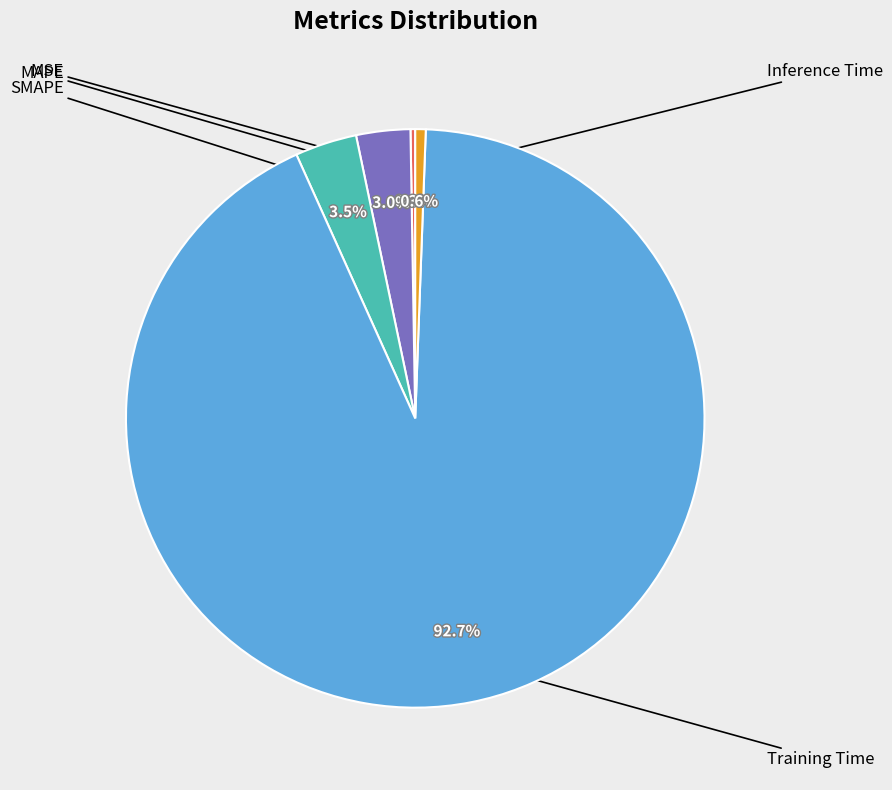

The SMAPE slice represents 1% of the pie. True or false?

False